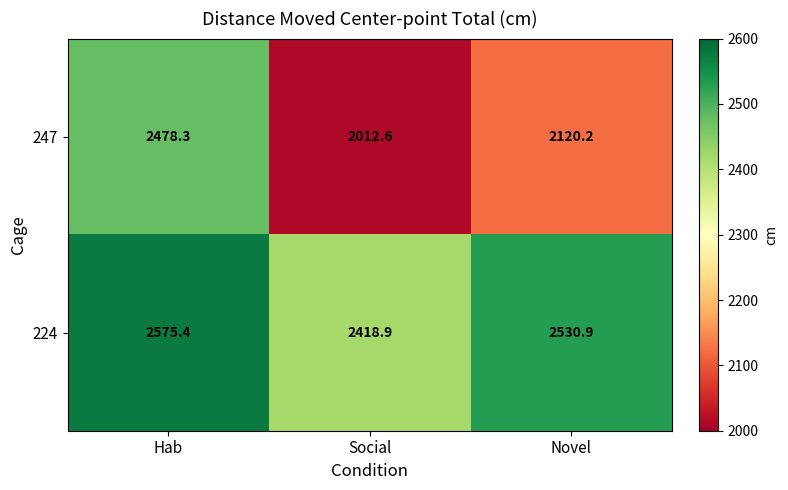

What is the sum of all 224 values?

7525.2